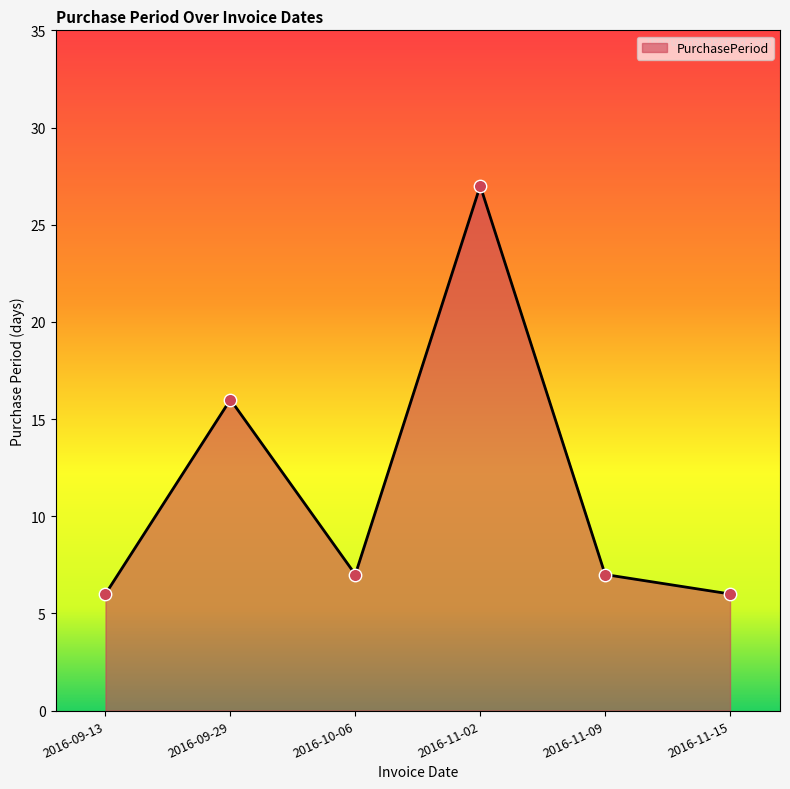

Approximately how many times larger is the value at 2016-11-15 compared to 2016-11-09?

0.9